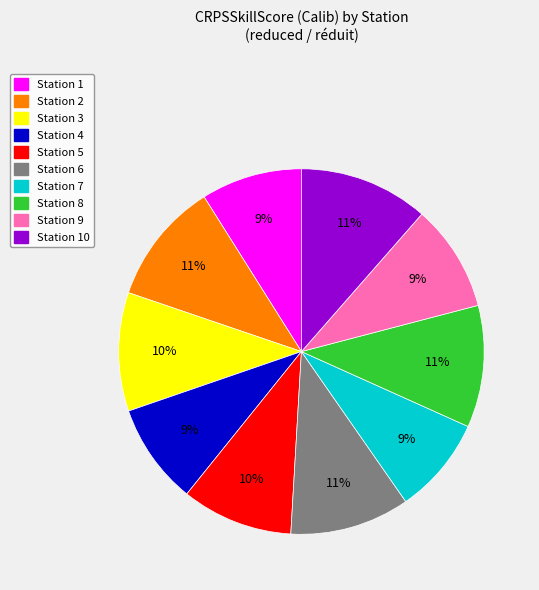

To the nearest percent, what is the difference between the Station 9 and Station 3 slice percentages?

1%